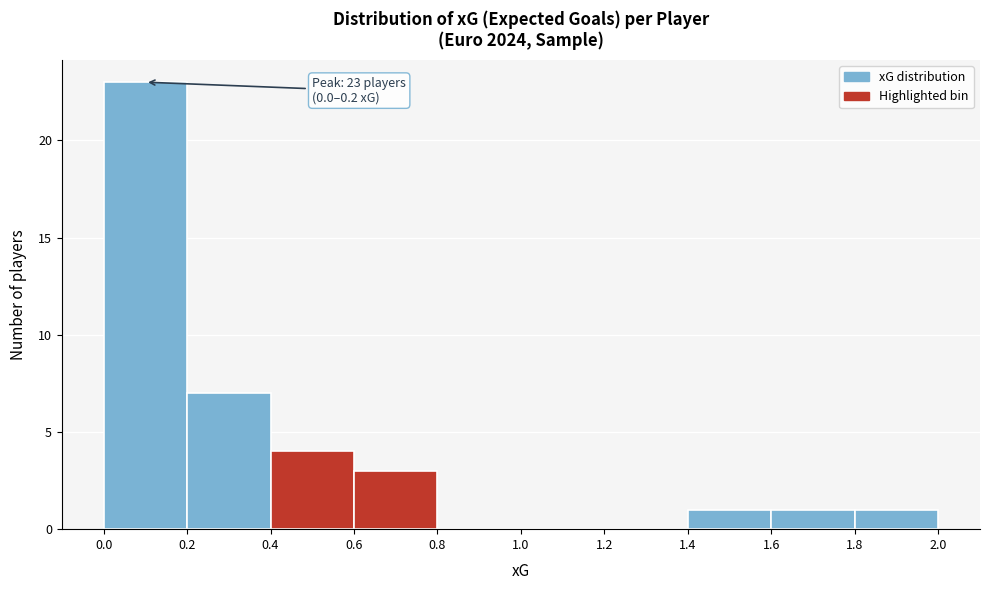

Over which range of the x-axis is the bar tallest?

0.0 to 0.2